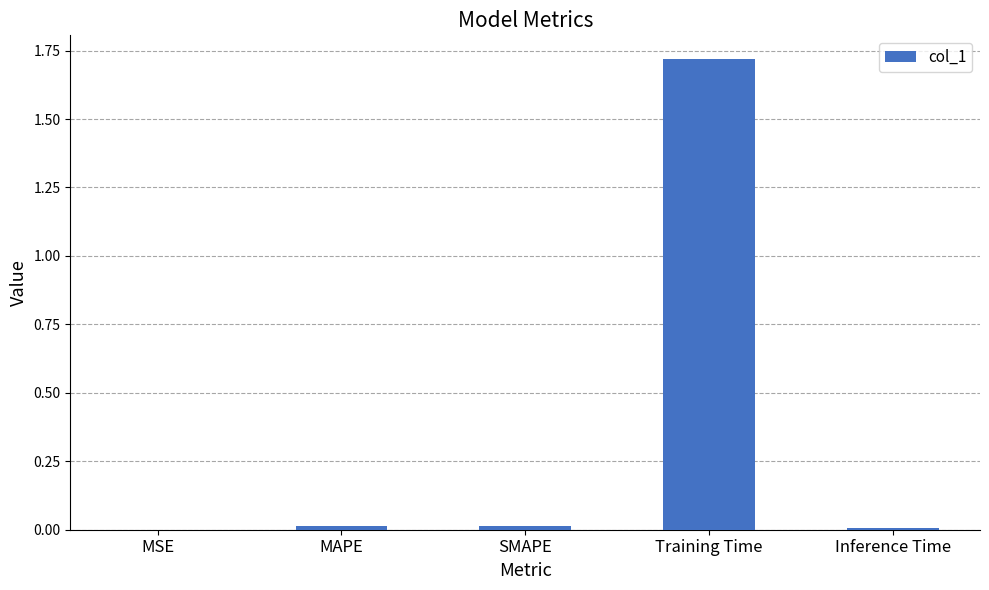

Which label corresponds to the largest value in the chart?

Training Time